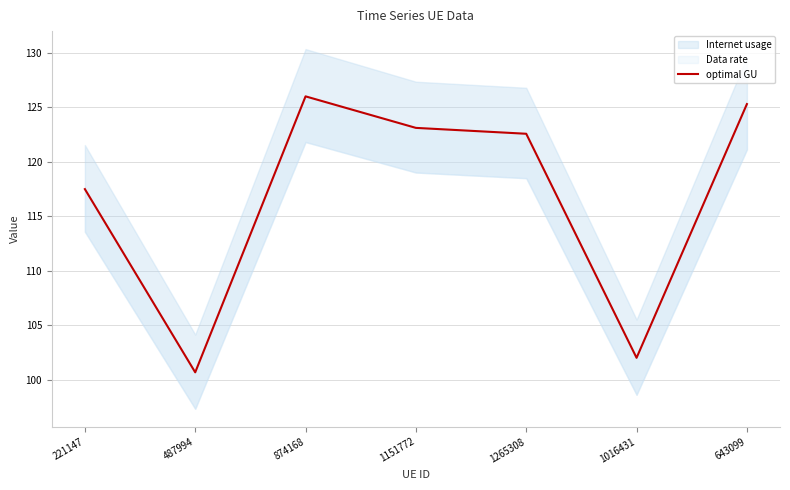

What is the value of the 2nd point from the left?

100.7